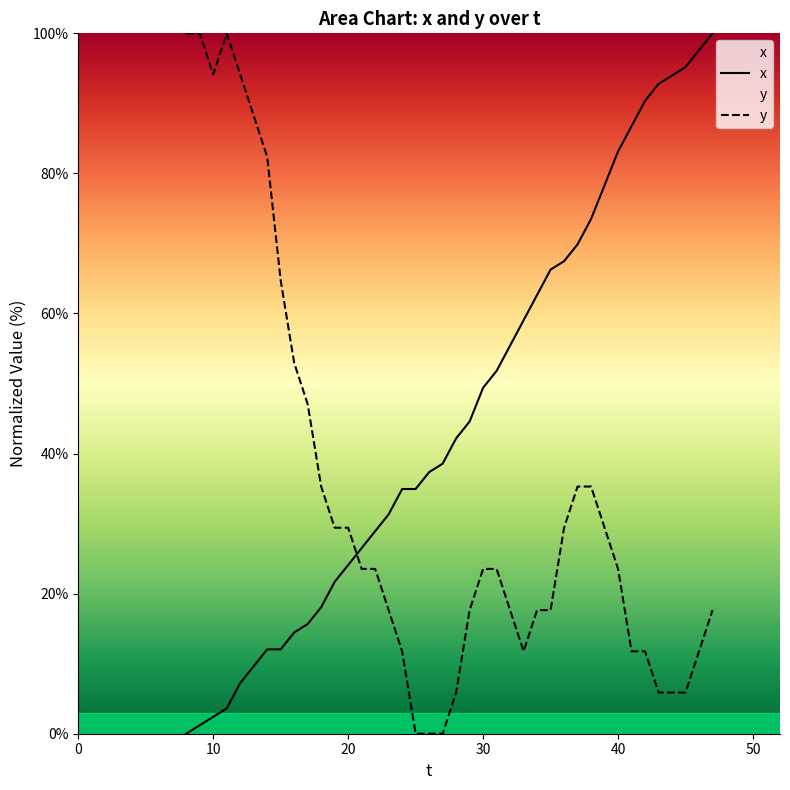

What is the difference between the maximum and minimum values in the y series?

100.0